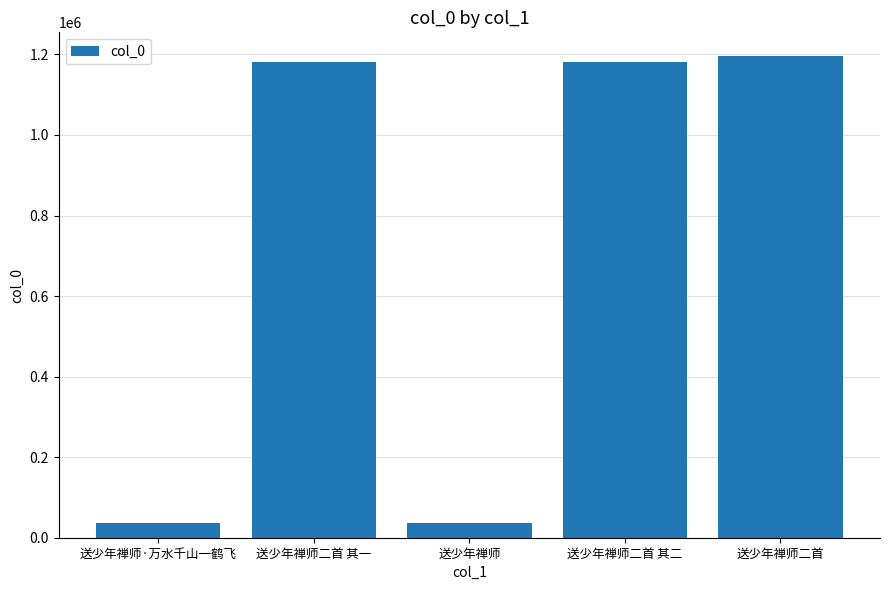

At which category does the chart reach its peak across all series?

送少年禅师二首